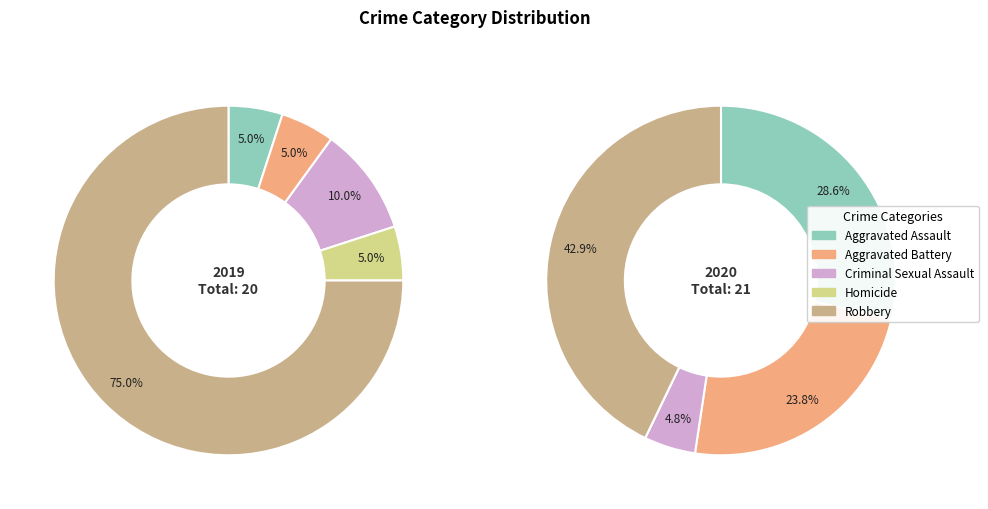

Is there any slice that represents more than half of the pie?

Yes